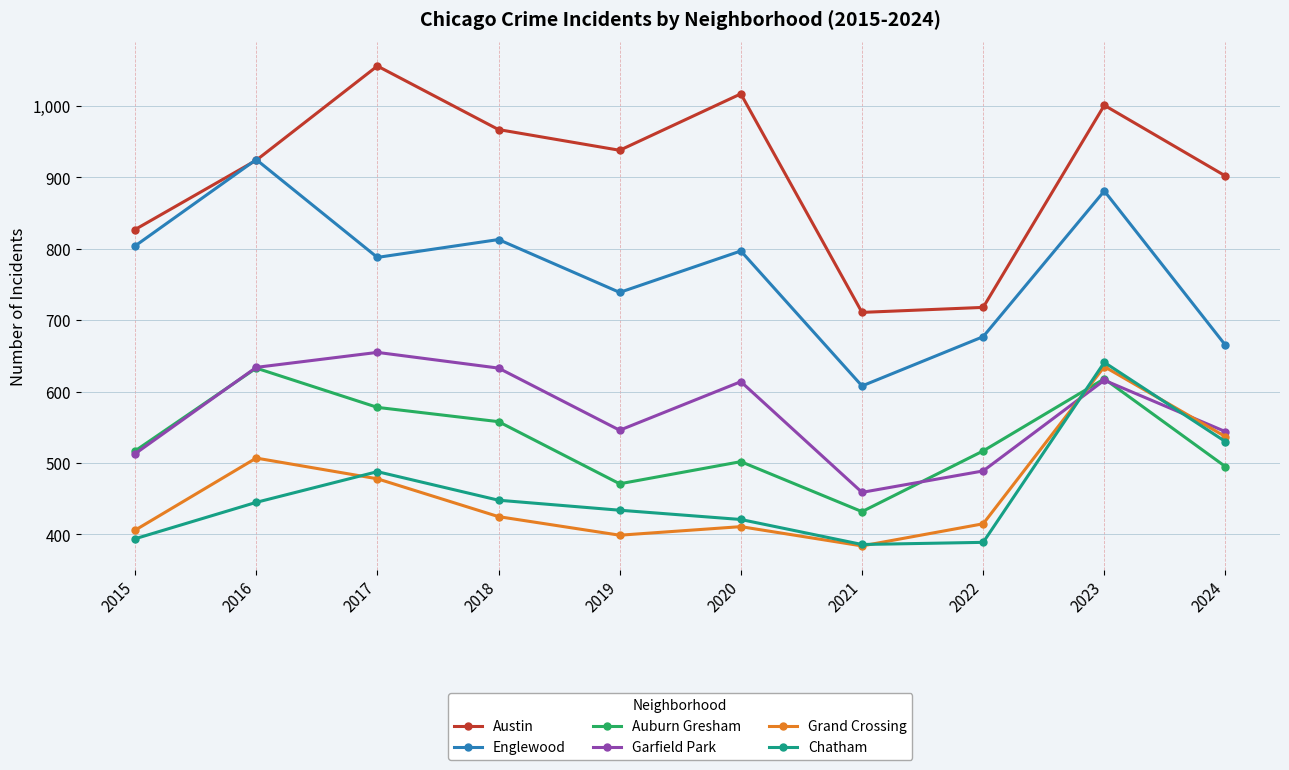

True or false: Garfield Park has a value of 704 at 2021.

False